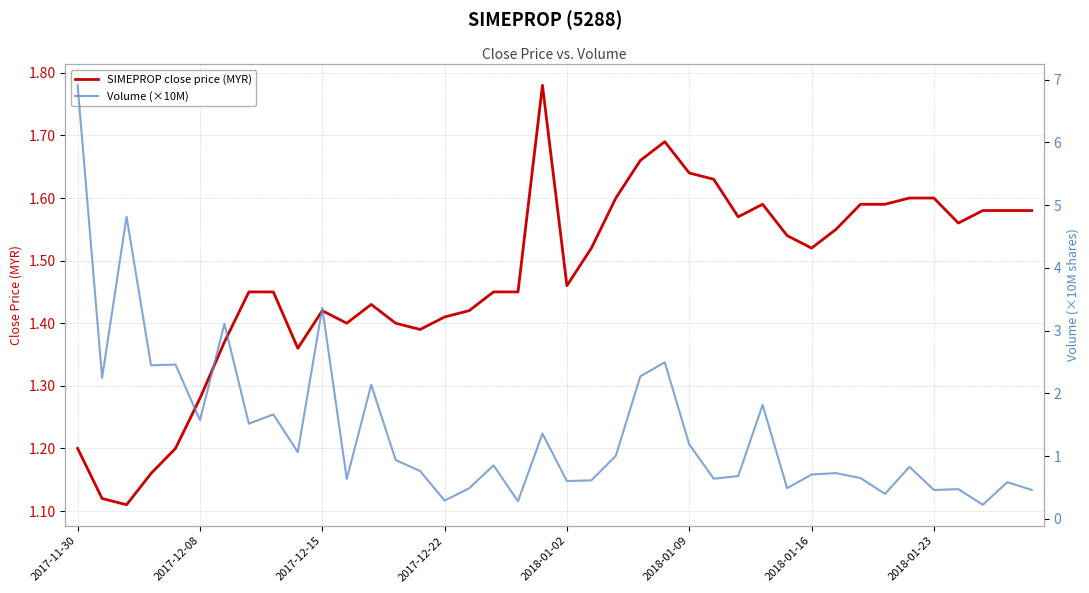

Reading right to left, transcribe all the data shown in this chart.

SIMEPROP close price (MYR): 1.6	1.6	1.6	1.6	1.6	1.6	1.6	1.6	1.6	1.5	1.5	1.6	1.6	1.6	1.6	1.7	1.7	1.6	1.5	1.5	1.8	1.4	1.4	1.4	1.4	1.4	1.4	1.4	1.4	1.4	1.4	1.4	1.4	1.4	1.3	1.2	1.2	1.1	1.1	1.2
Volume (×10M): 0.5	0.6	0.2	0.5	0.5	0.8	0.4	0.7	0.7	0.7	0.5	1.8	0.7	0.6	1.2	2.5	2.3	1.0	0.6	0.6	1.4	0.3	0.9	0.5	0.3	0.8	0.9	2.1	0.6	3.4	1.1	1.7	1.5	3.1	1.6	2.5	2.4	4.8	2.2	6.9